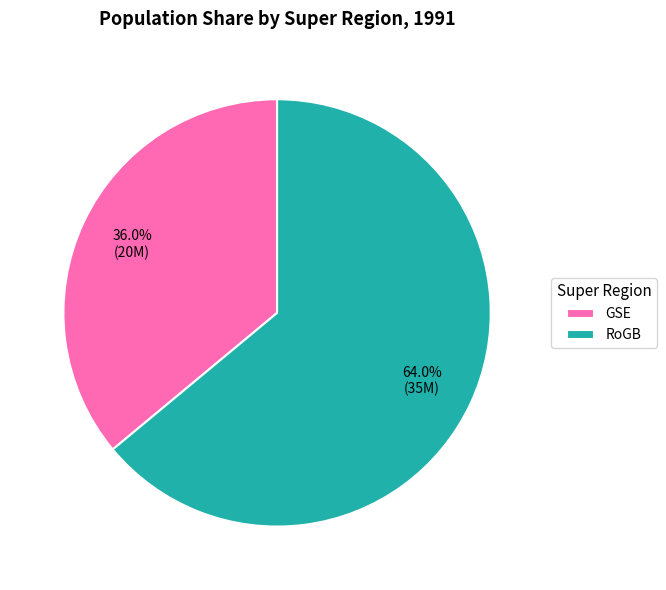

How many segments does this pie chart have?

2